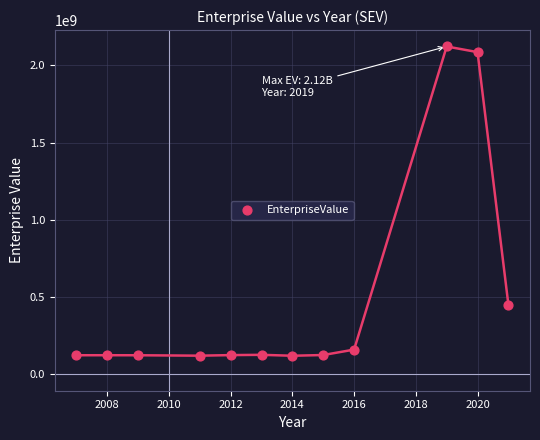

What is the range of Y values (max minus min)?

2002113784.0